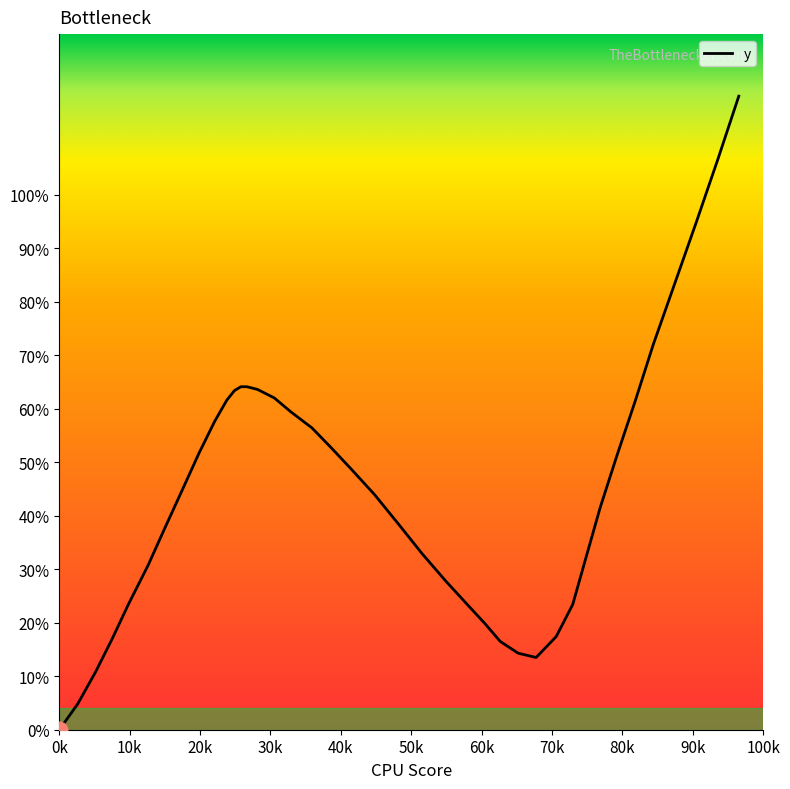

What is the difference between the maximum and minimum values?

118.4